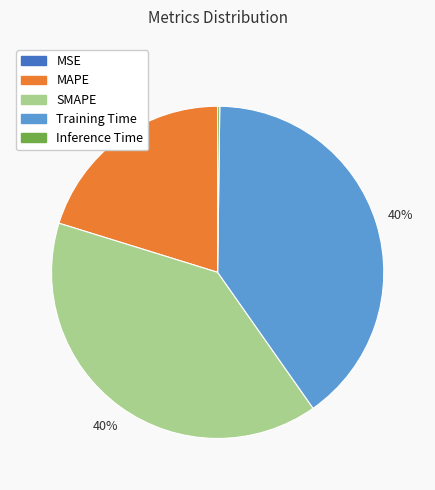

To the nearest percent, what is the difference between the largest and smallest slice percentages?

40%